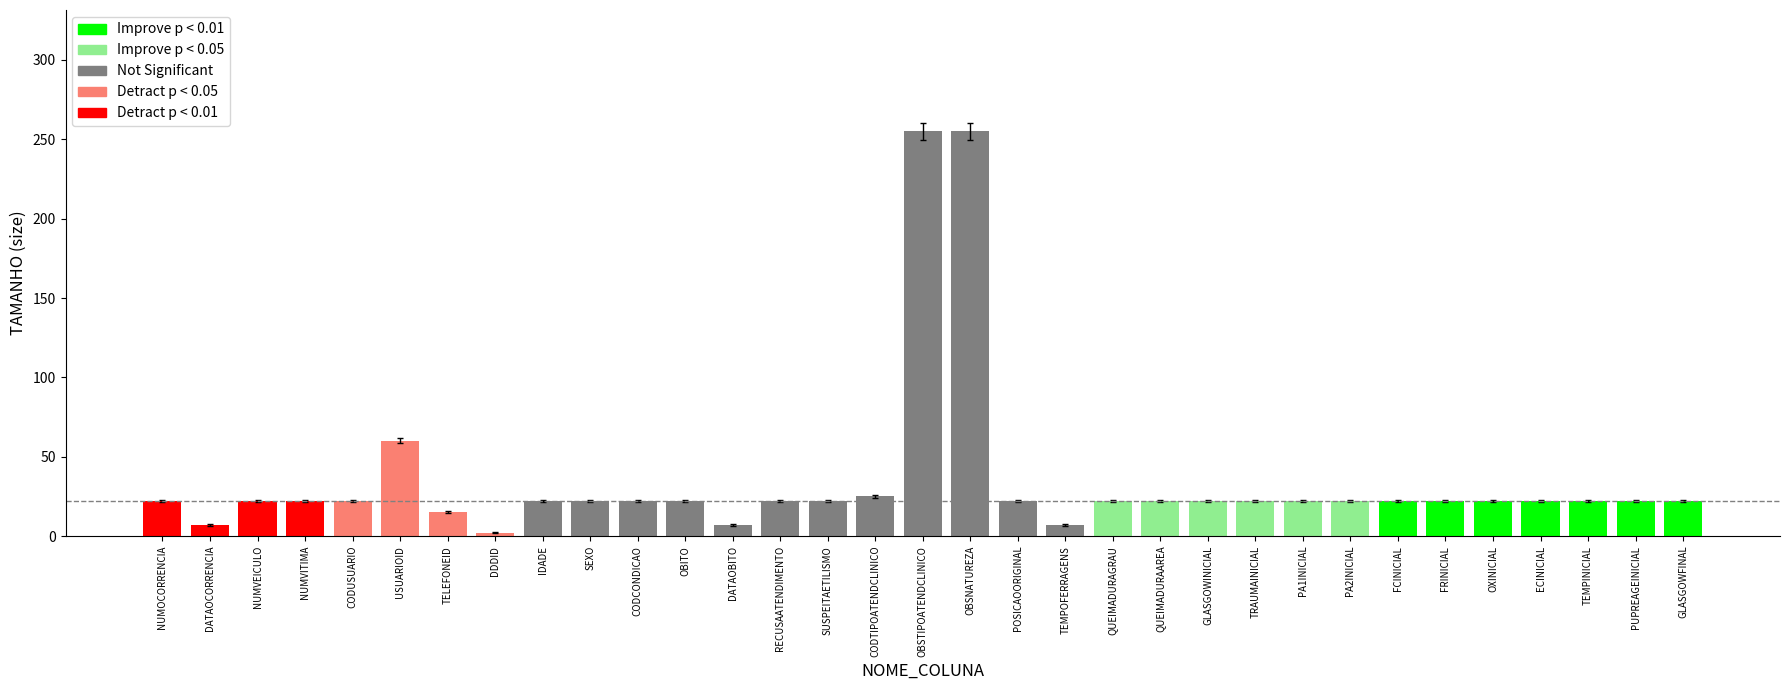

What is the minimum value shown in the chart?

2.3